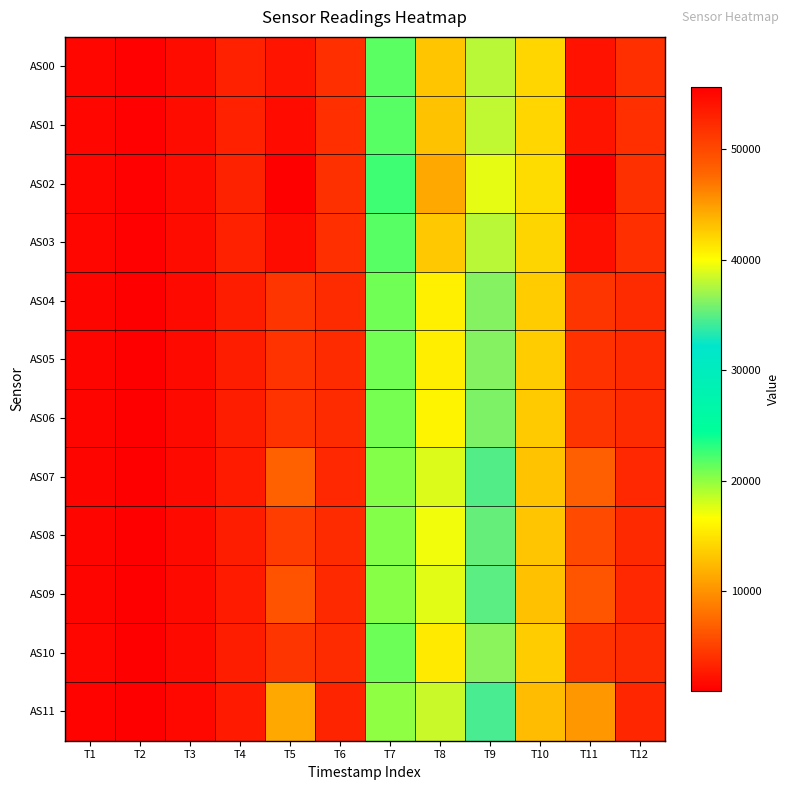

Between T3 and T2, which is larger?

T3